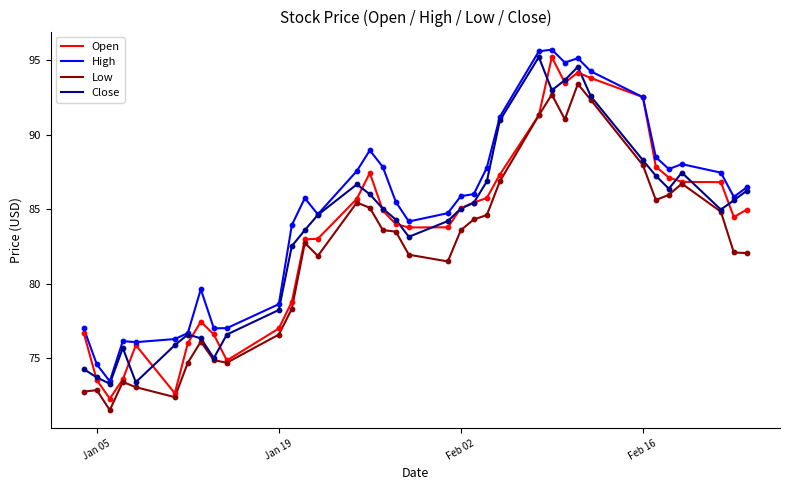

True or false: High and Low intersect in this chart.

False